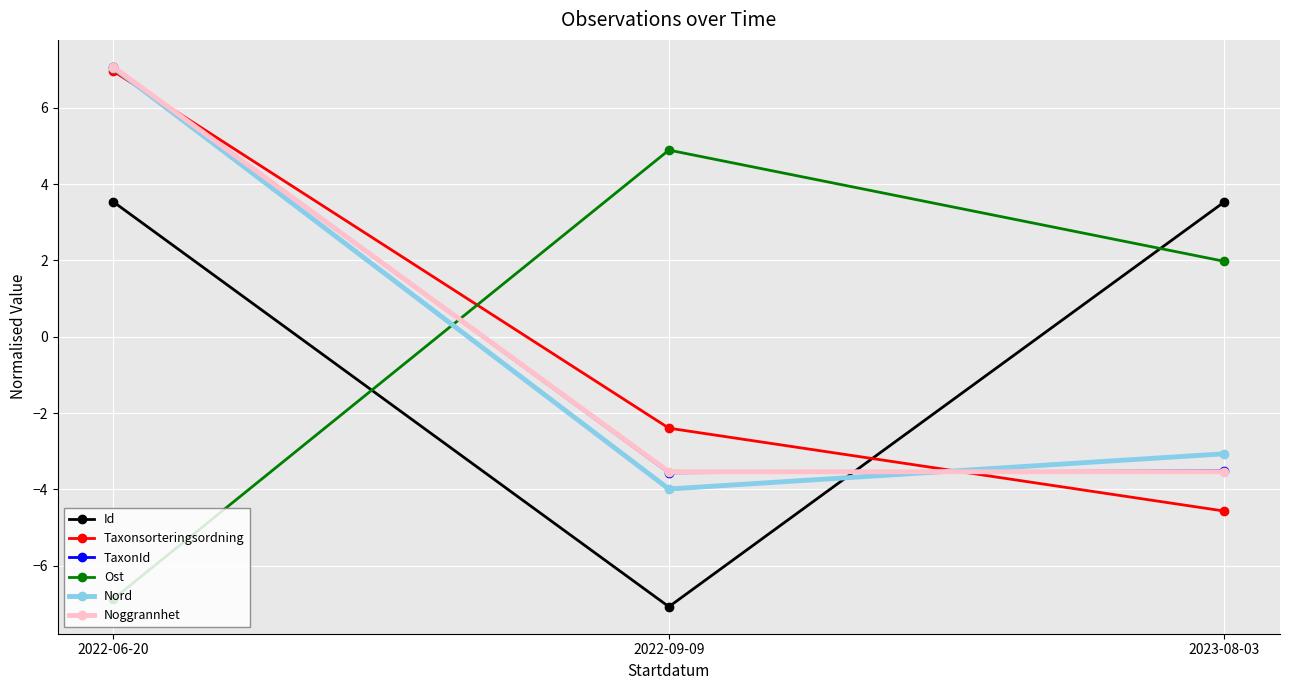

What is the difference between the Taxonsorteringsordning values at 2023-08-03 and 2022-06-20?

11.5